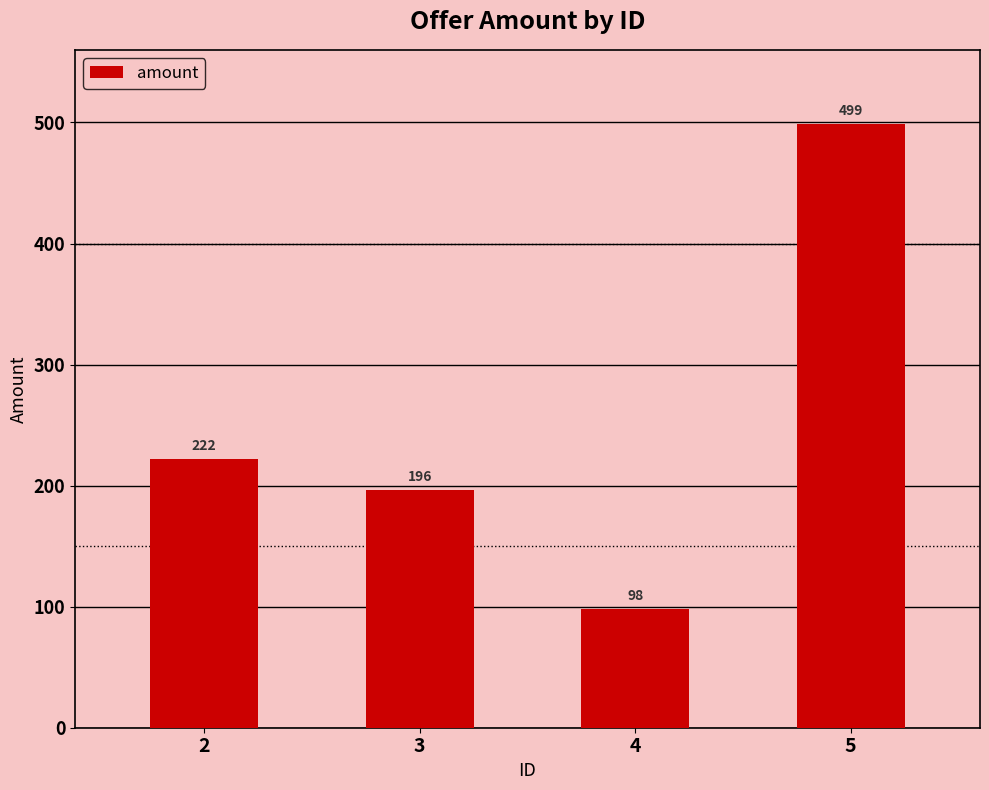

What is the value of the 4th bar from the left?

499